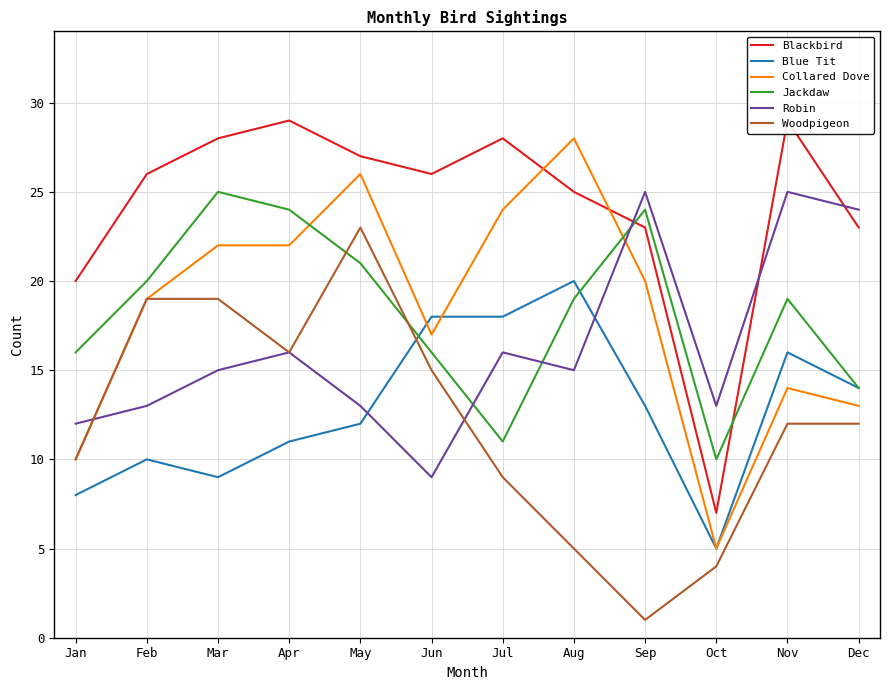

What value does the Woodpigeon series have at Feb, to the nearest 10?

20